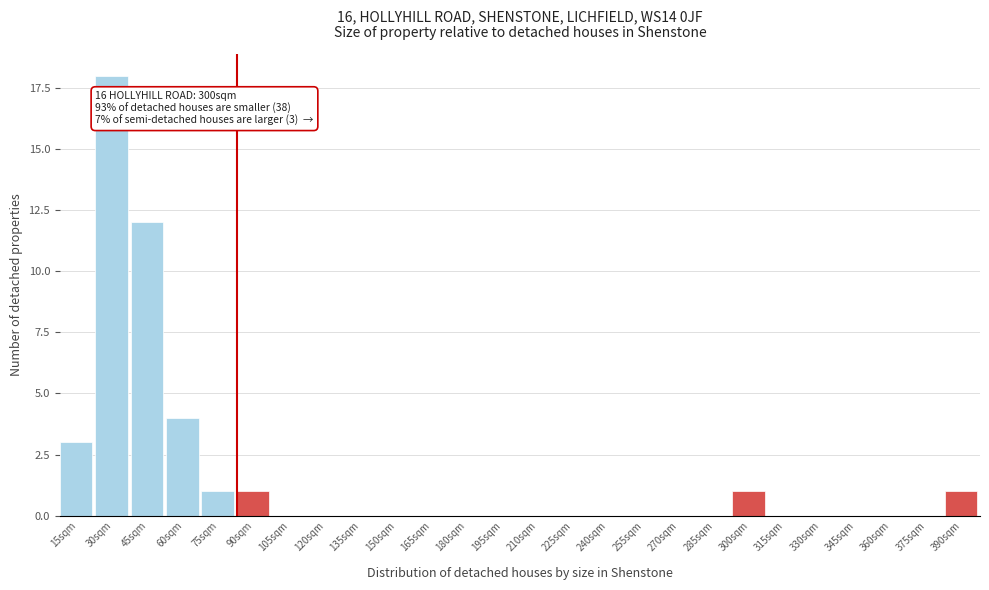

Reading left to right, extract all data points from this chart.

15sqm=3	30sqm=18	45sqm=12	60sqm=4	75sqm=1	90sqm=1	105sqm=0	120sqm=0	135sqm=0	150sqm=0	165sqm=0	180sqm=0	195sqm=0	210sqm=0	225sqm=0	240sqm=0	255sqm=0	270sqm=0	285sqm=0	300sqm=1	315sqm=0	330sqm=0	345sqm=0	360sqm=0	375sqm=0	390sqm=1